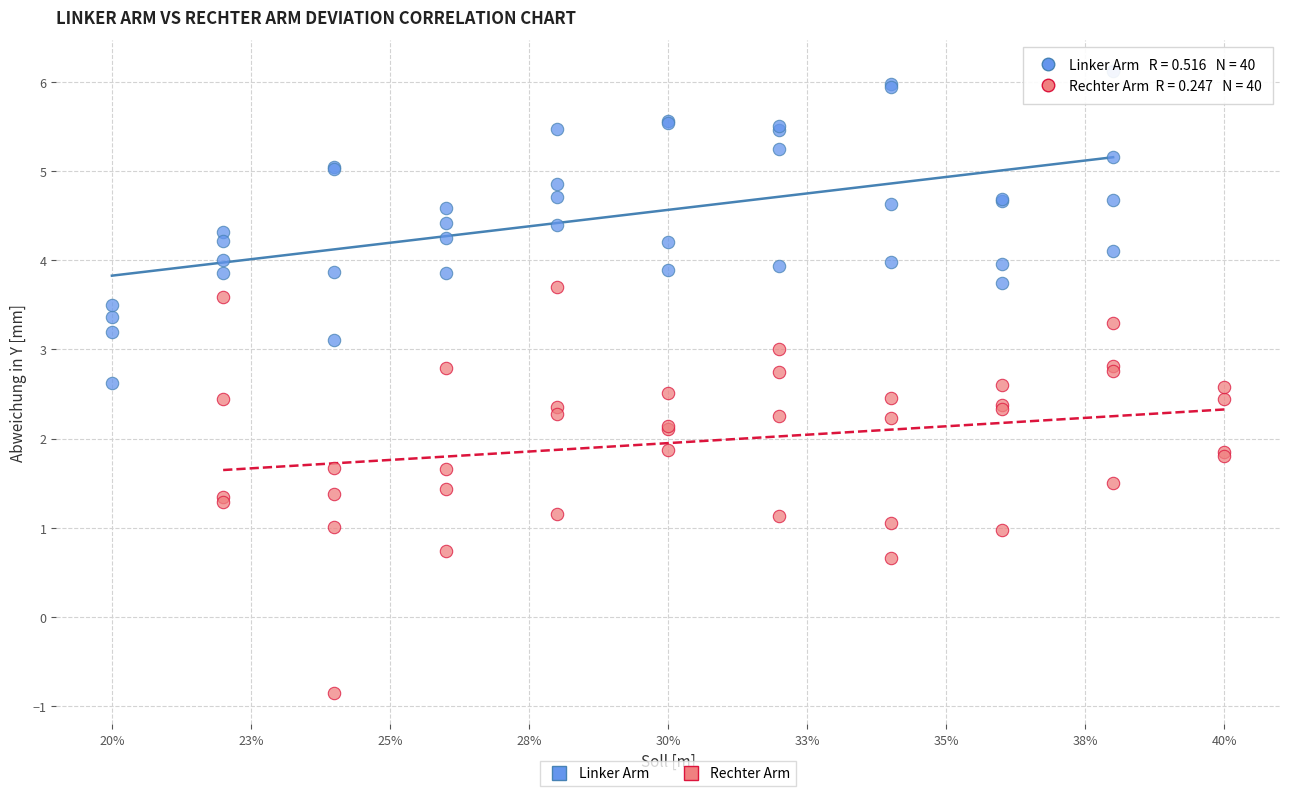

Which series reaches the minimum Y coordinate?

Rechter Arm